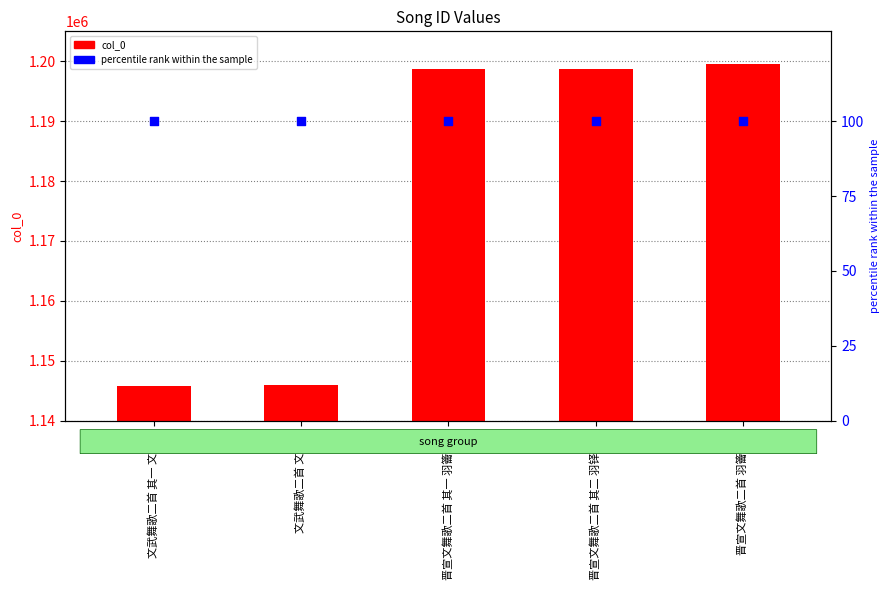

Which series has the largest total across all categories?

col_0